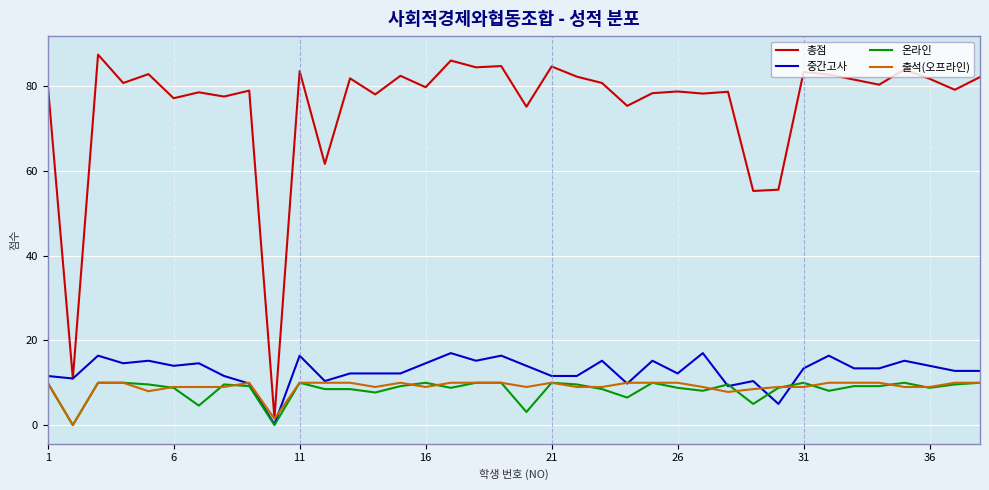

Is this an area chart (filled region under the line)?

No